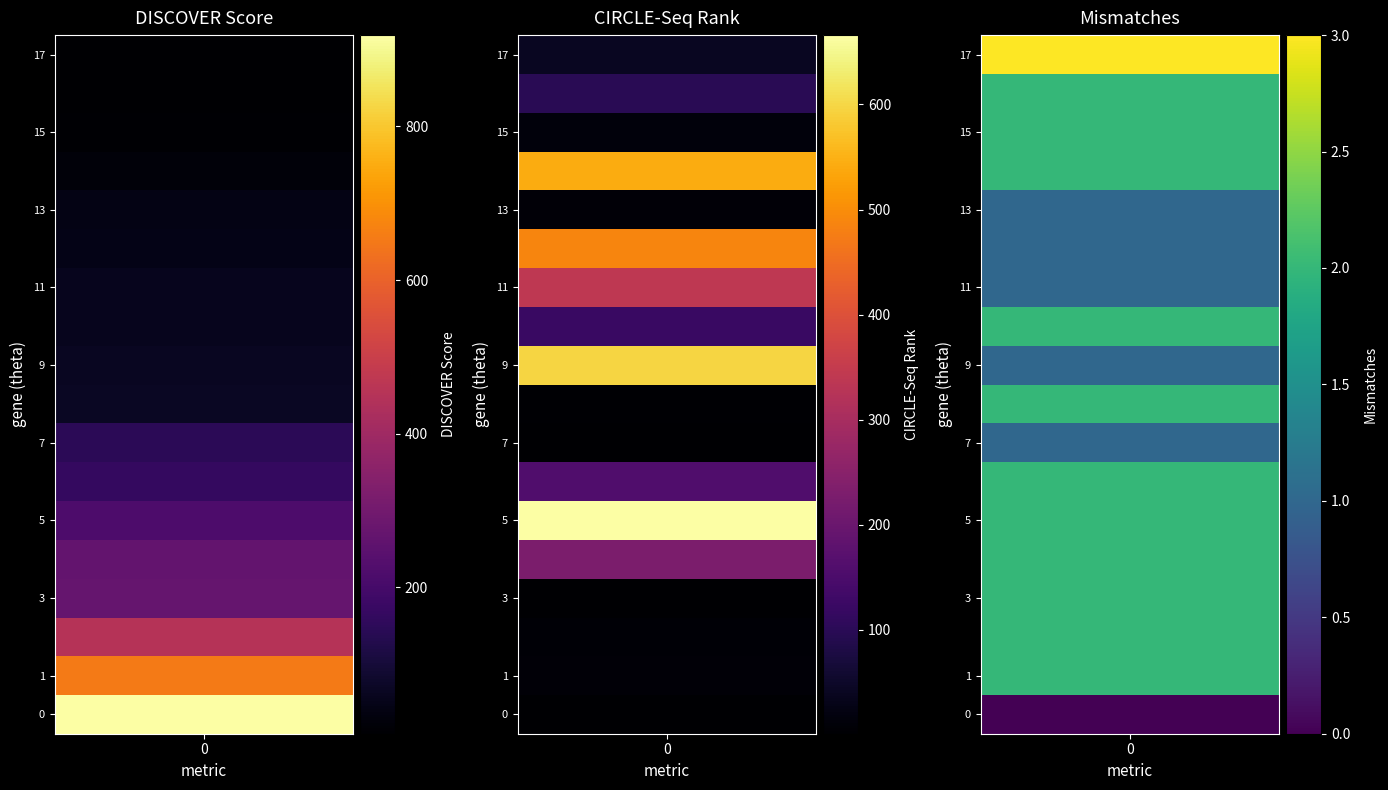

Which series changed the most between 4 and 12?

circle_seq_rank